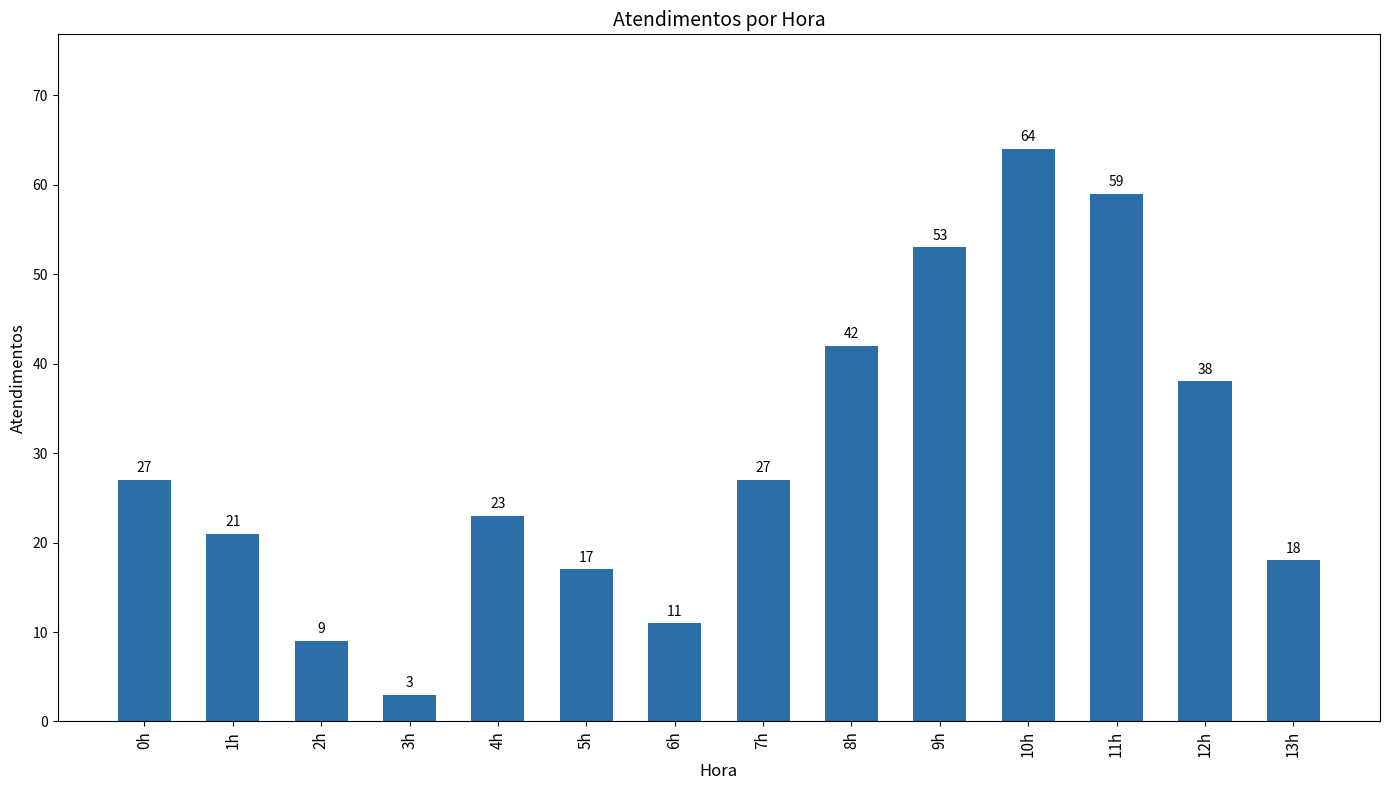

What is the value of the 10th bar from the left?

53